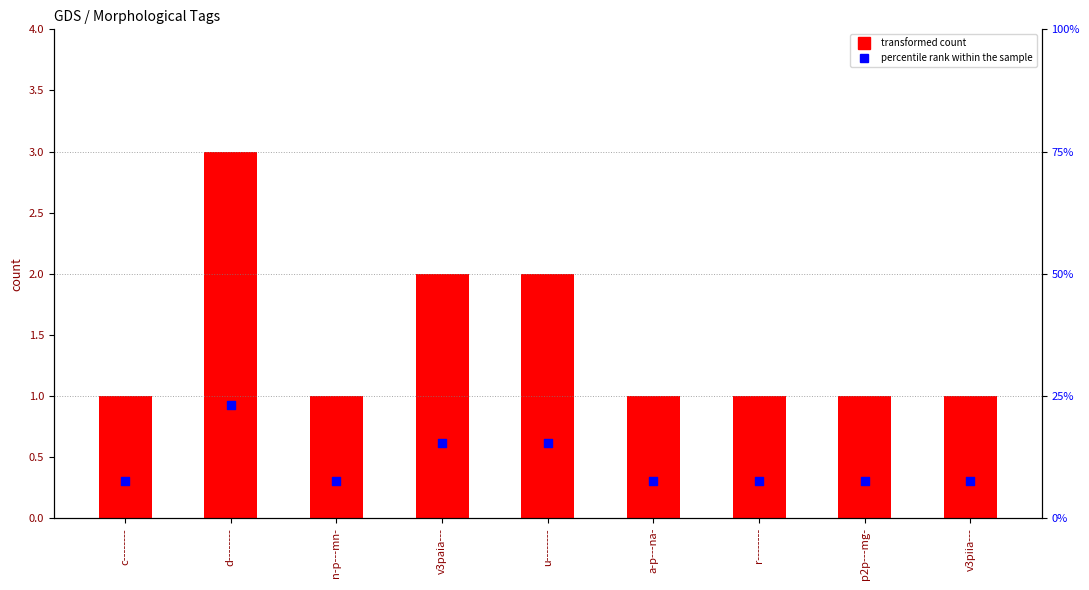

Which series has the largest total across all categories?

percentile rank within the sample